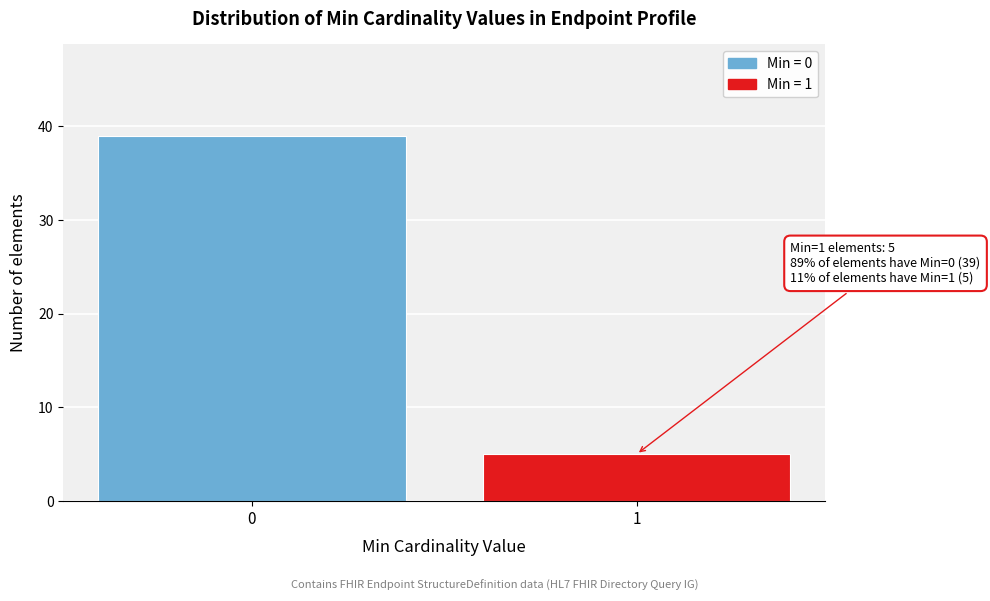

Reading left to right, extract all data points from this chart.

0=39	1=5